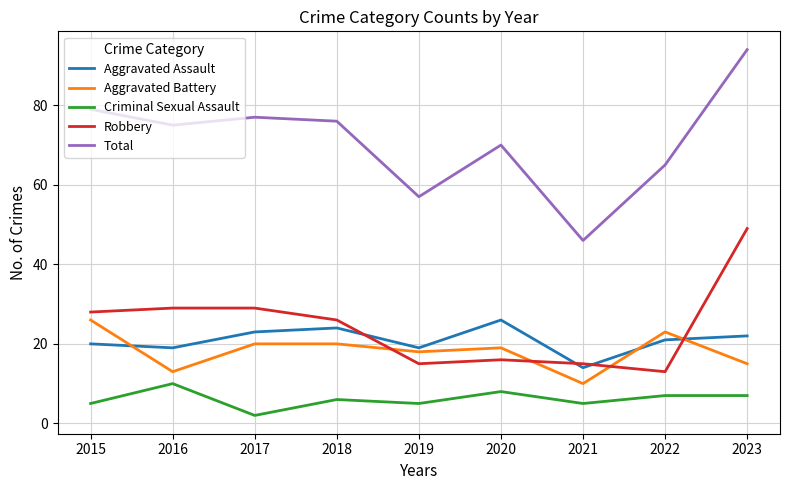

Which category has the lowest value in the Total series?

2021